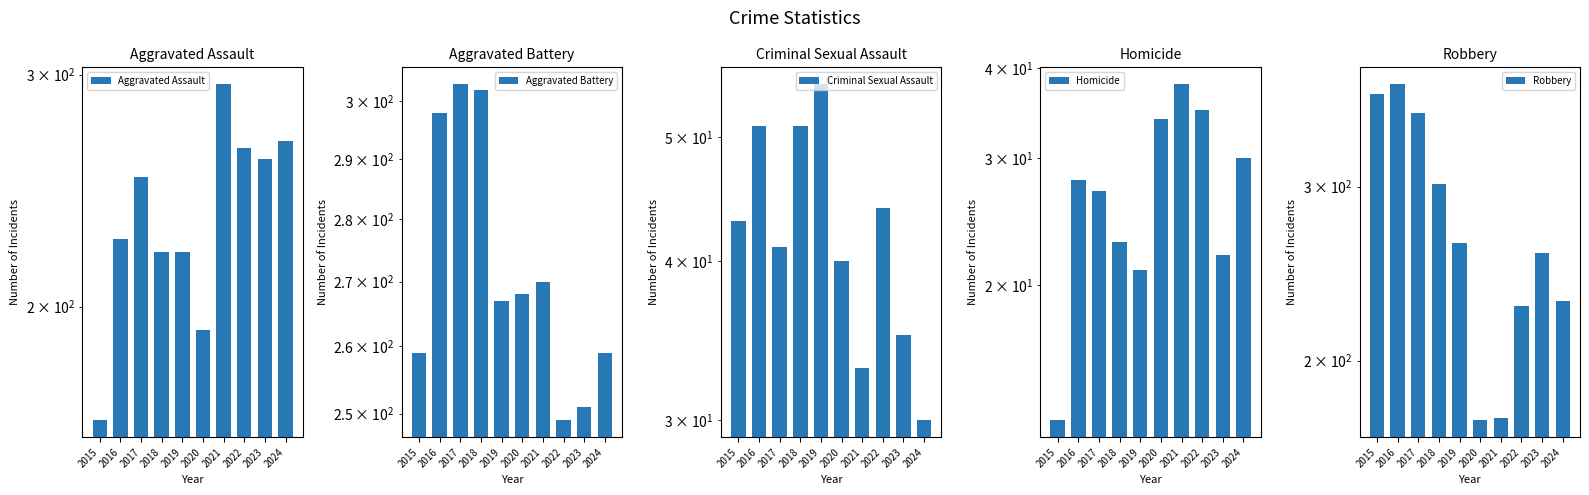

What is the sum of all Aggravated Assault values?

2357